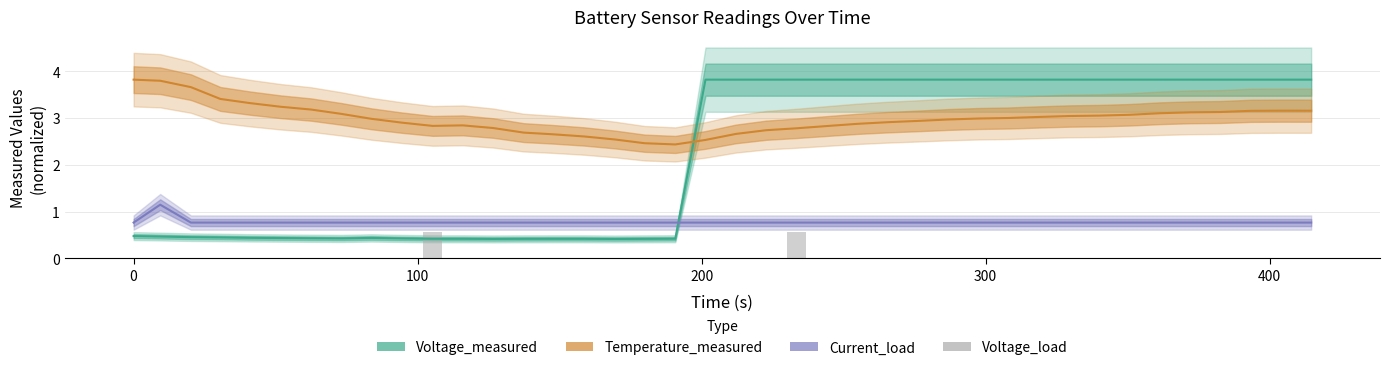

What is the value of the Current_load bar at the 22nd from the left?

0.8